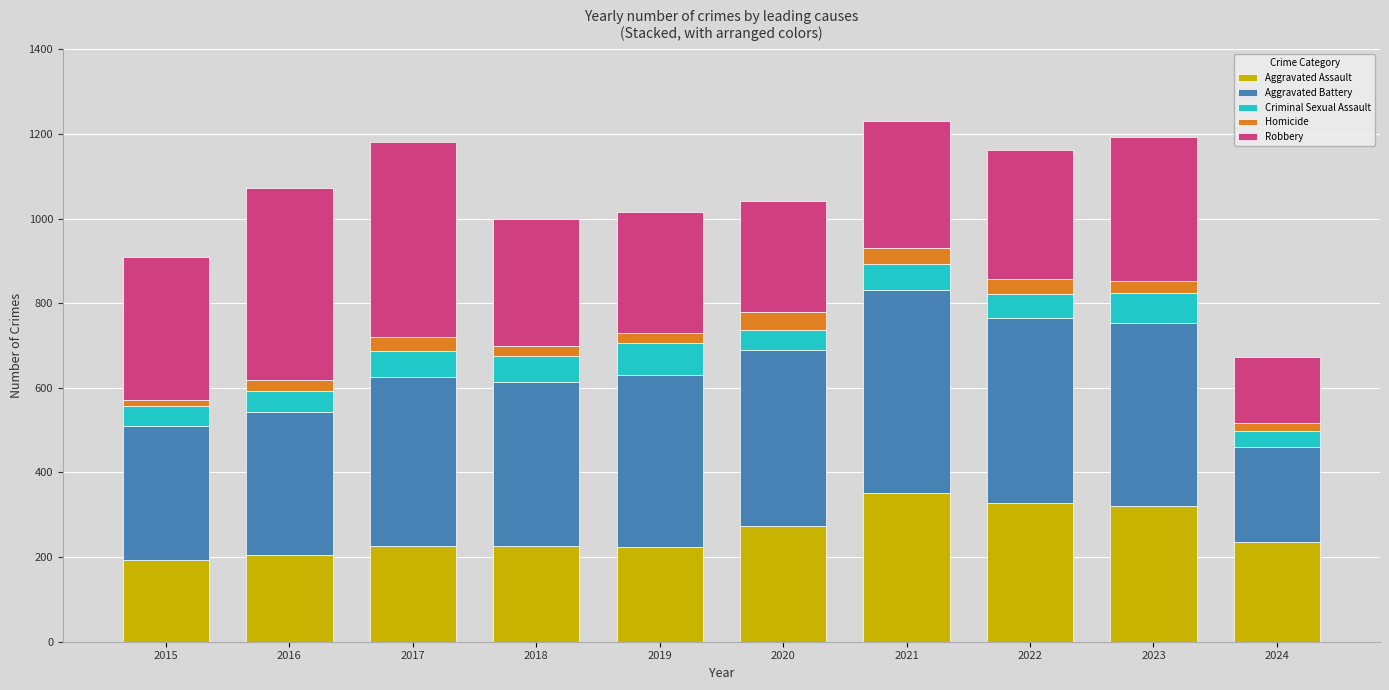

What is the lowest value of the Aggravated Assault series?

194